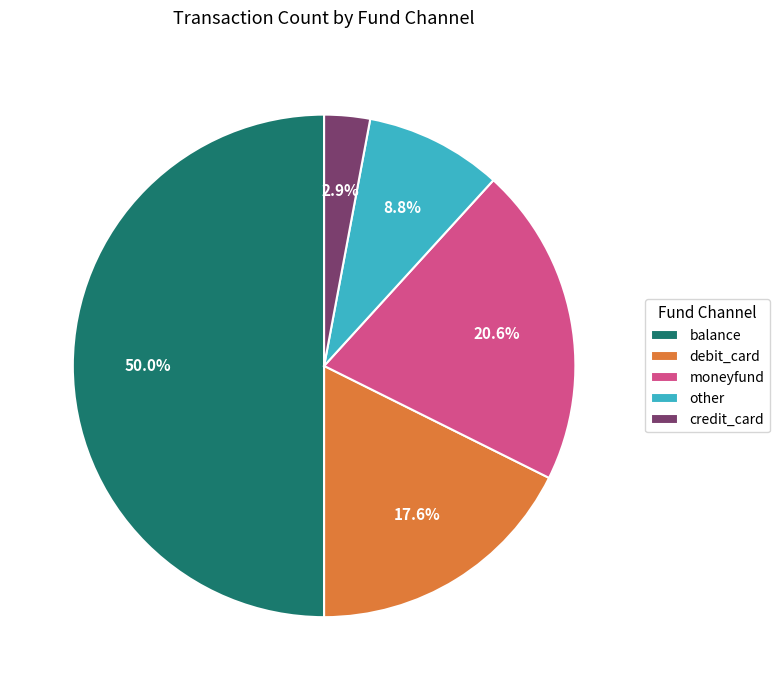

The moneyfund slice represents 15% of the pie. True or false?

False